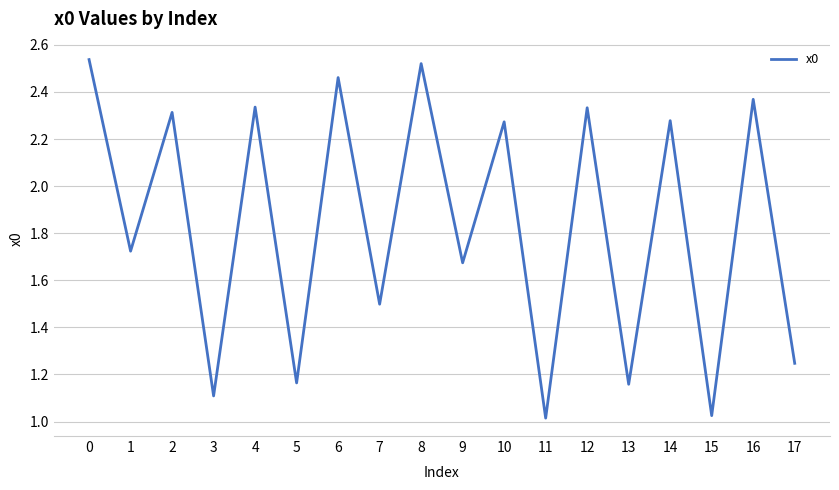

What is the change in value from 7 to 11?

-0.5